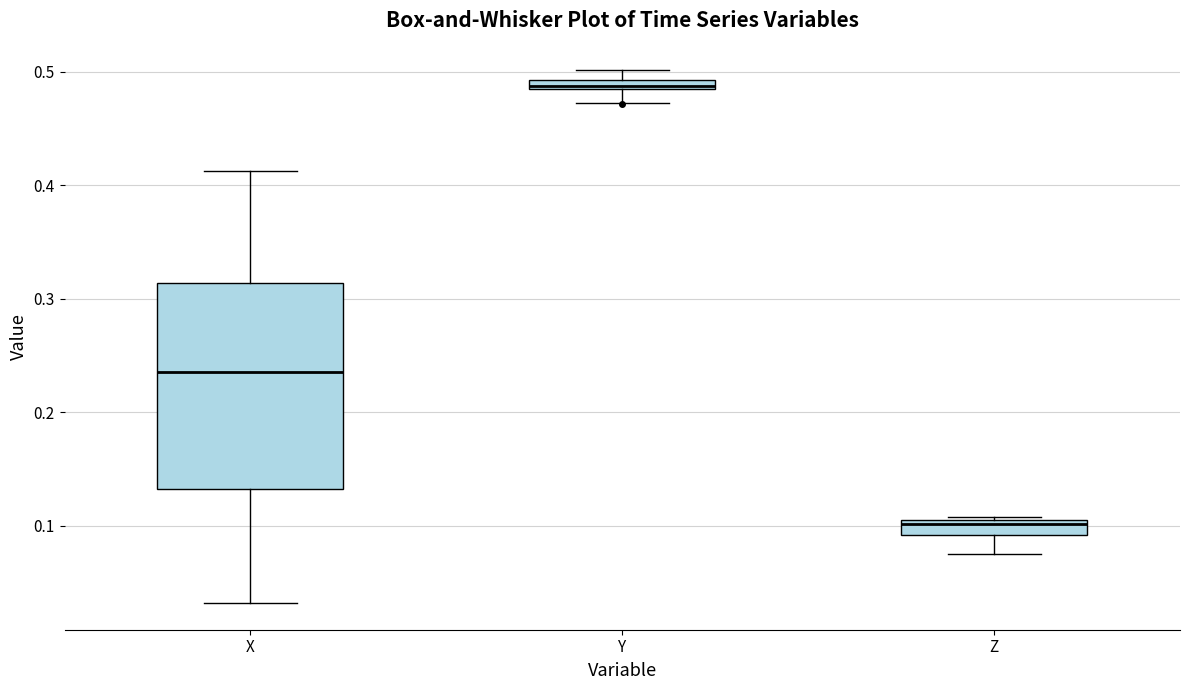

Comparing the boxes themselves (not the whiskers), which one is the tallest?

X